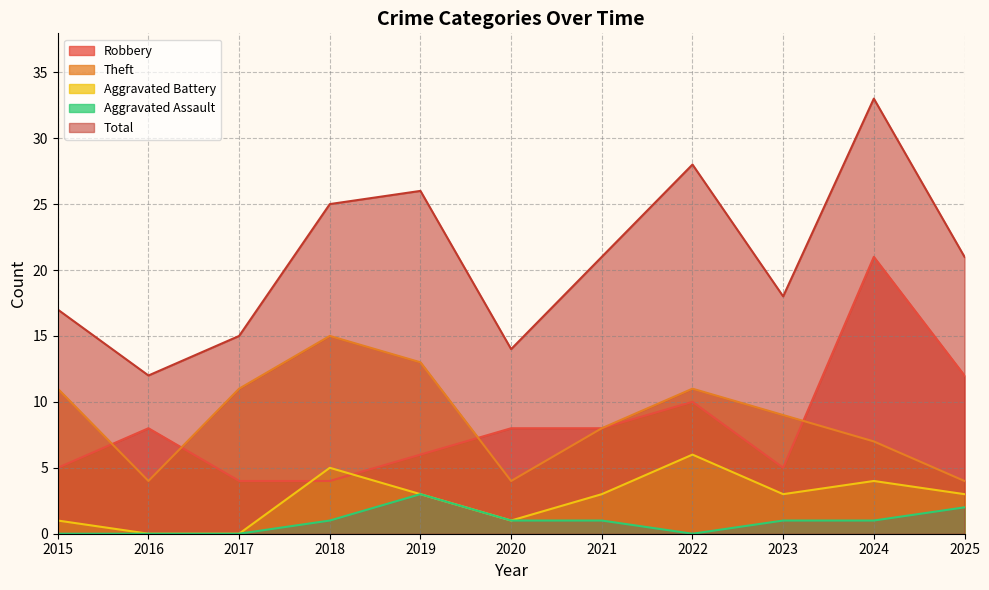

Does the chart display data point markers on the line(s)?

No